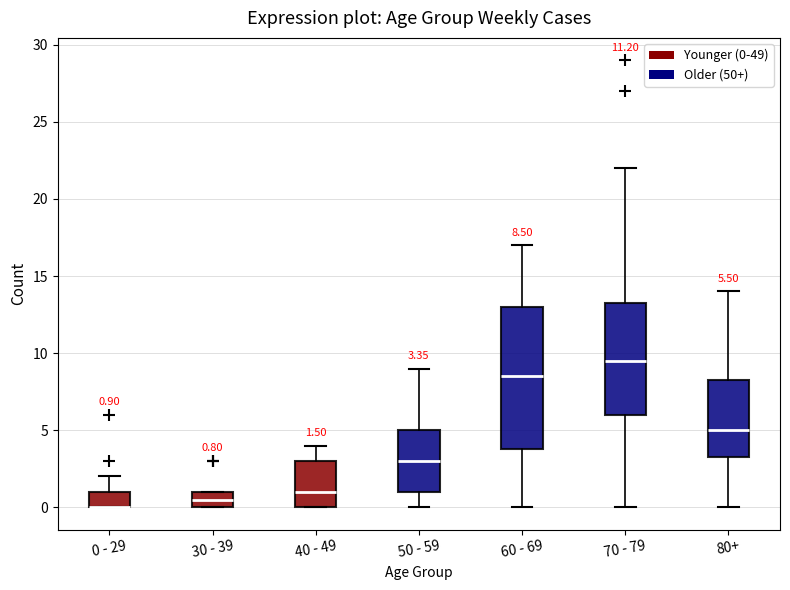

Which box is the tallest, from its lower edge to its upper edge?

60 - 69